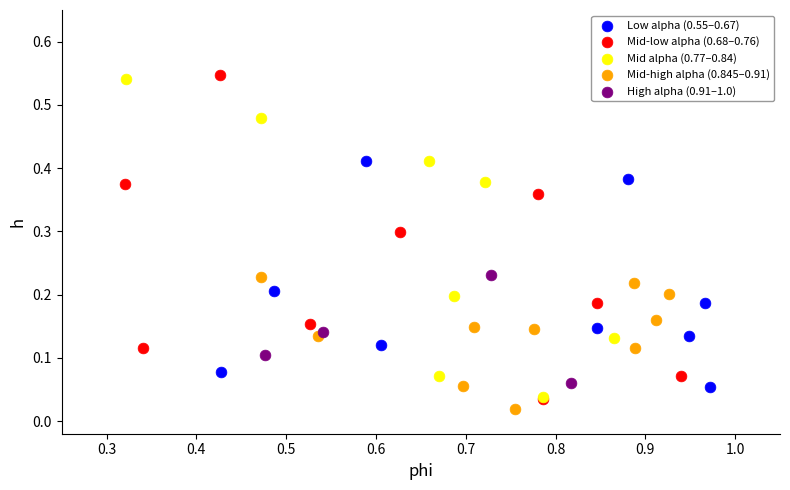

What are all the series names shown in the legend?

Low alpha (0.55–0.67), Mid-low alpha (0.68–0.76), Mid alpha (0.77–0.84), Mid-high alpha (0.845–0.91), High alpha (0.91–1.0)